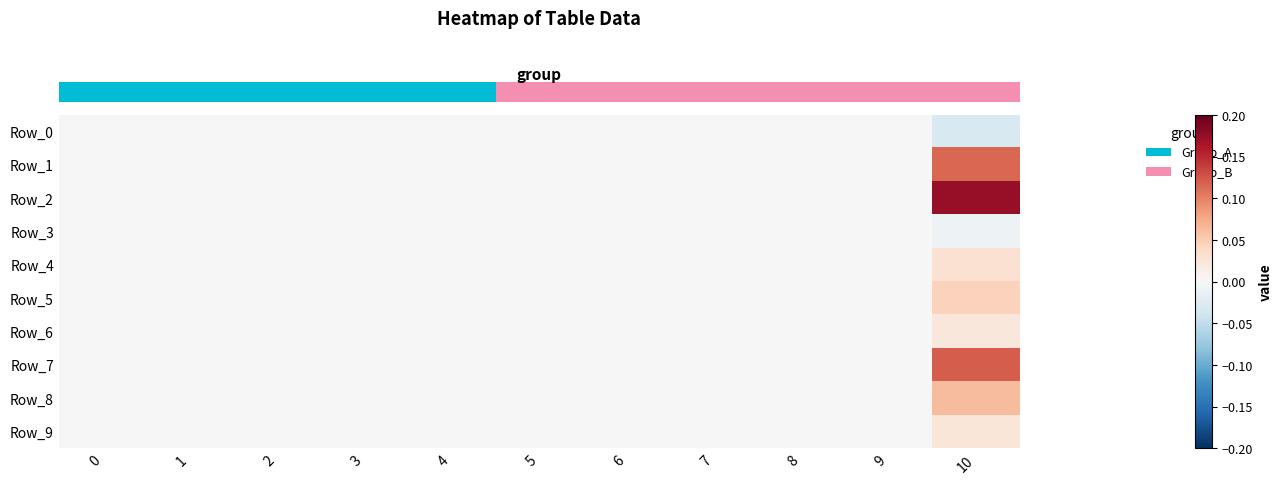

What is the difference between the highest and lowest values at 10?

0.2